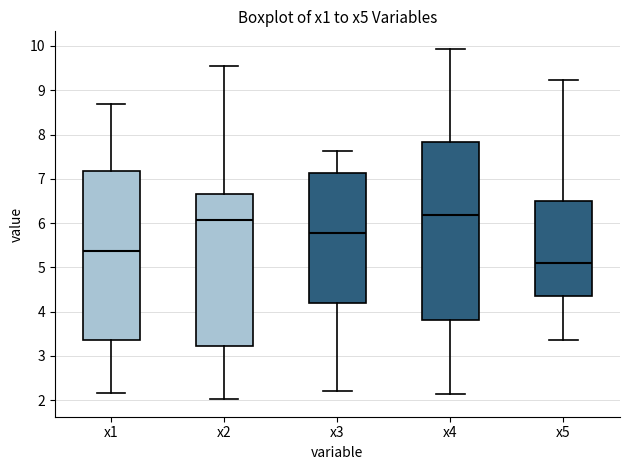

Which box's median line is the highest?

x4